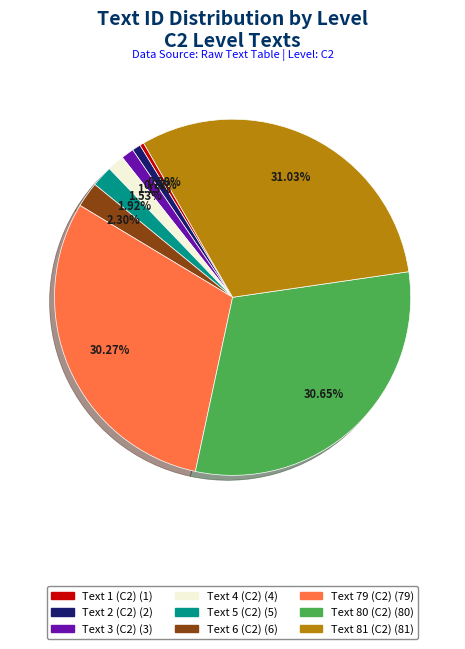

Combined, what portion of the pie is Text 4 (C2) and Text 2 (C2)?

2.3%